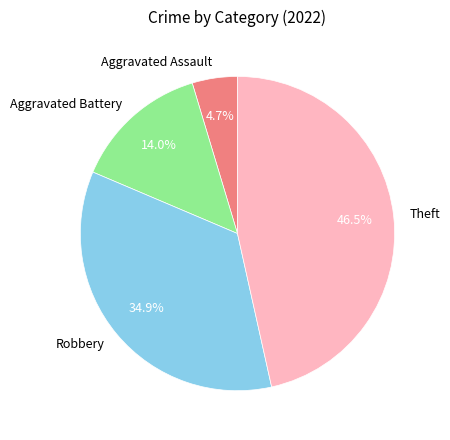

Approximately how many times larger is the value at Aggravated Battery compared to Aggravated Assault?

3.0